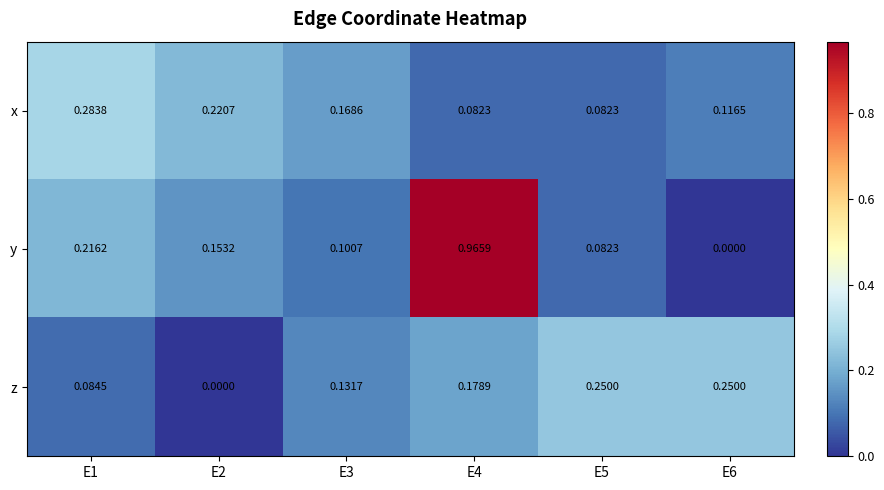

Which series changed the most between E2 and E5?

z